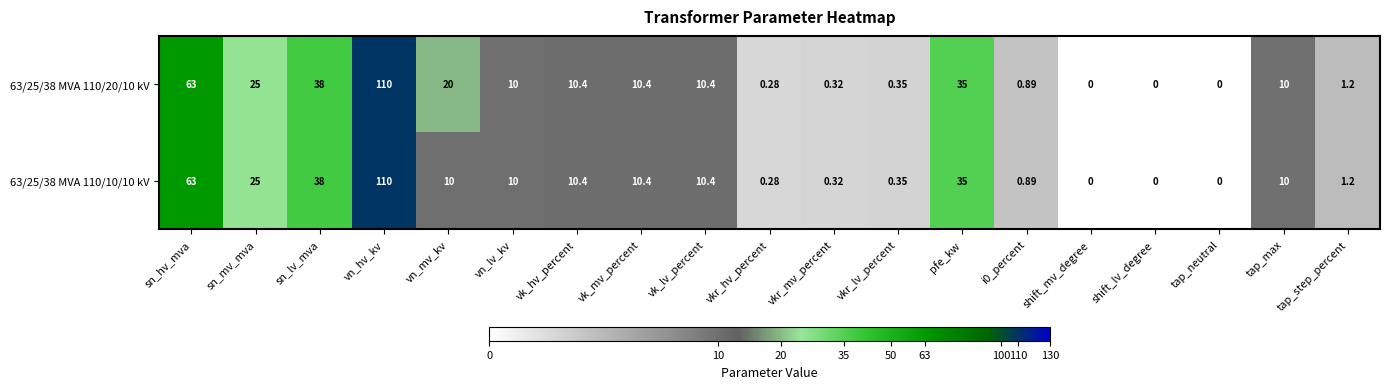

At which label does 63/25/38 MVA 110/20/10 kV reach its peak?

vn_hv_kv